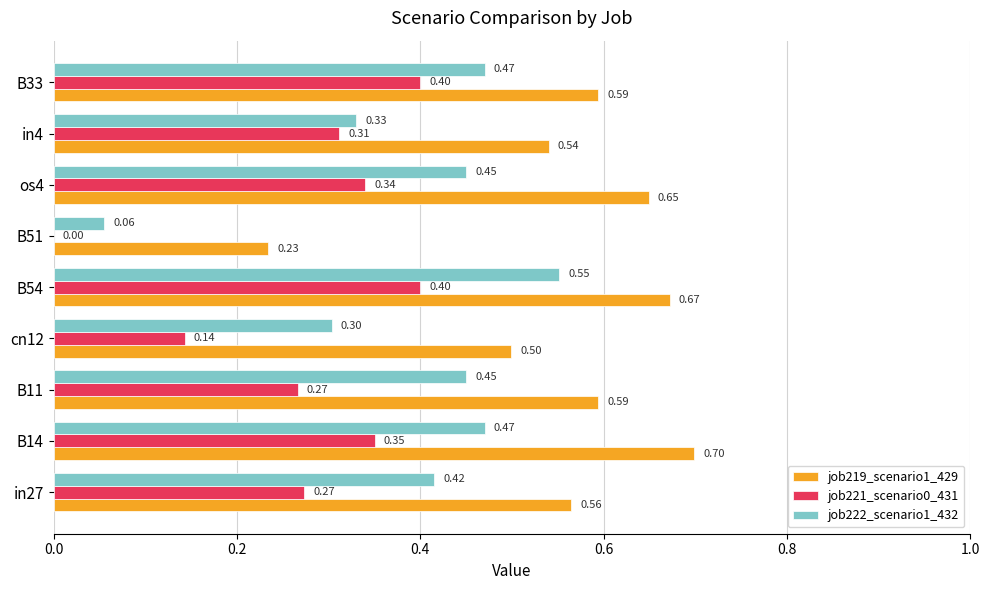

What are all the series names shown in the legend?

job219_scenario1_429, job221_scenario0_431, job222_scenario1_432